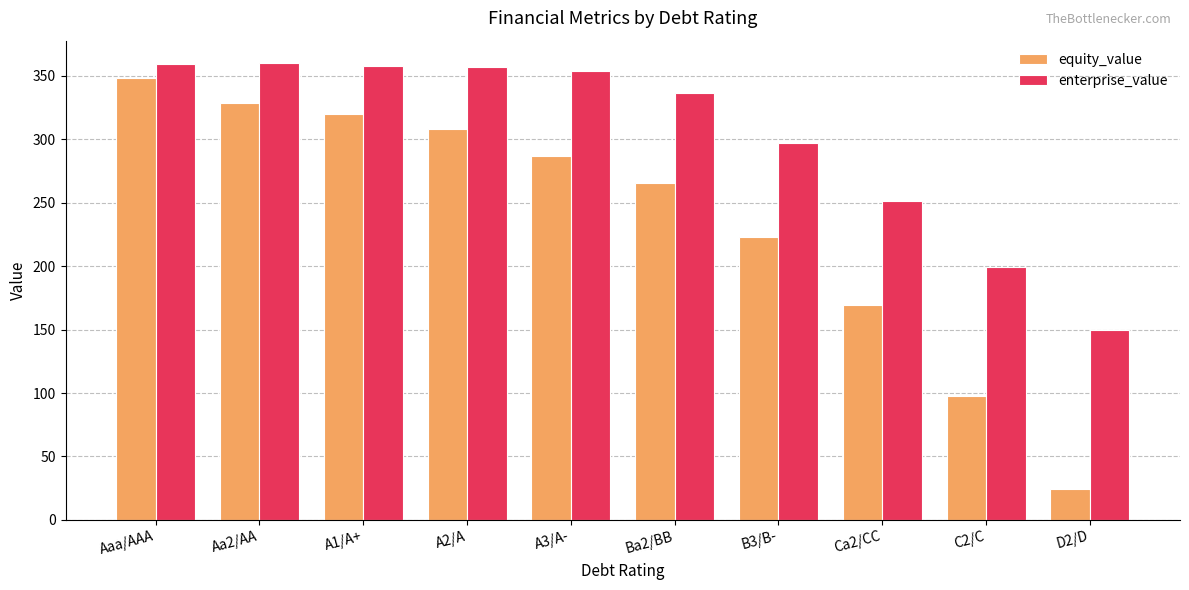

What is the sum of all enterprise_value values?

3022.3